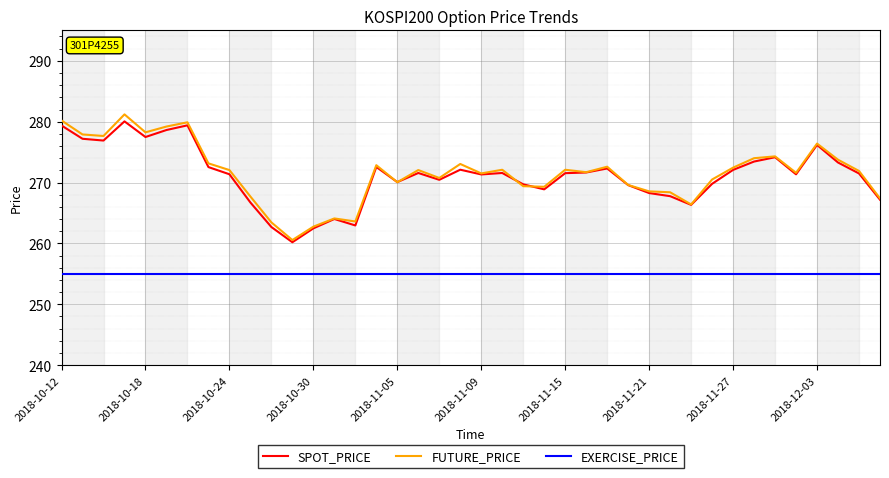

How many interior local peaks does the SPOT_PRICE series have?

10